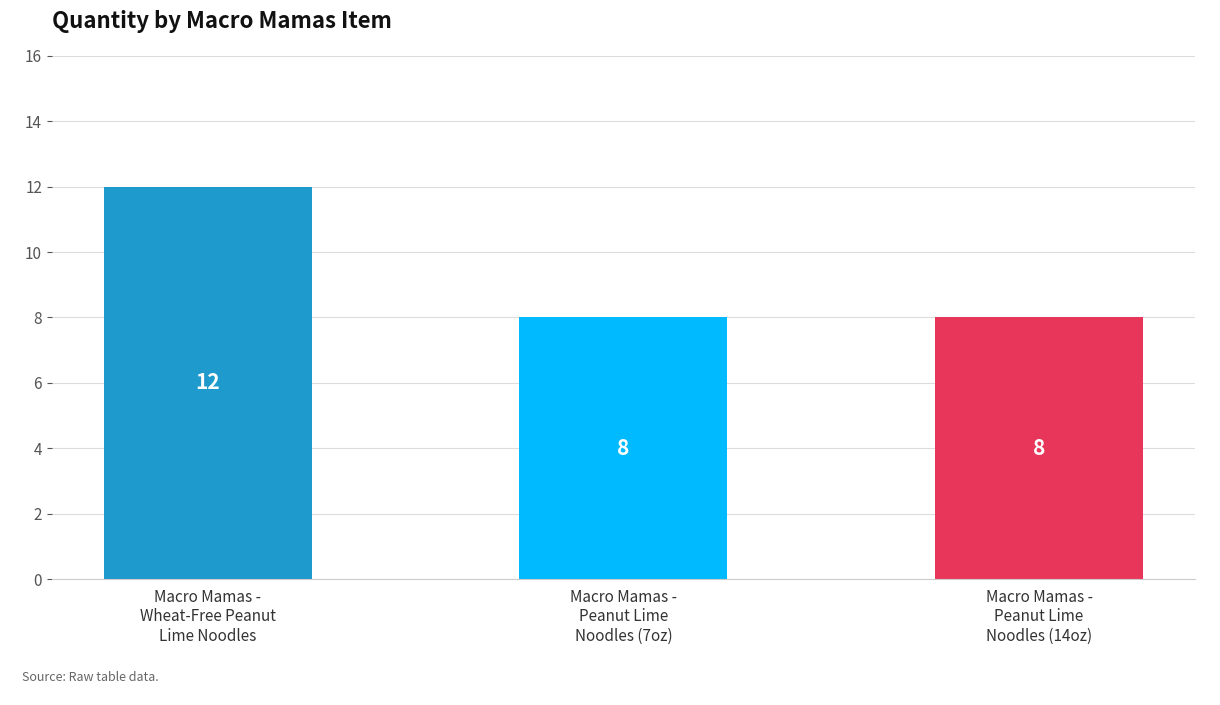

What is the difference between the values at Macro Mamas -
Peanut Lime
Noodles (14oz) and Macro Mamas -
Wheat-Free Peanut
Lime Noodles?

4